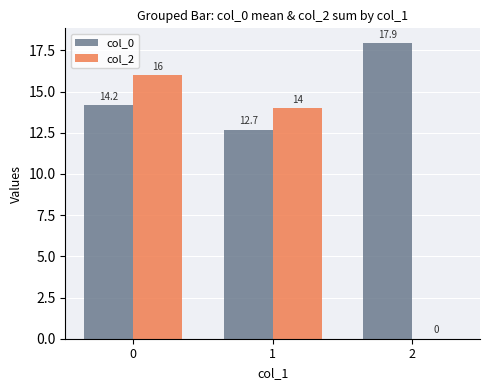

What is the greatest value displayed?

17.9